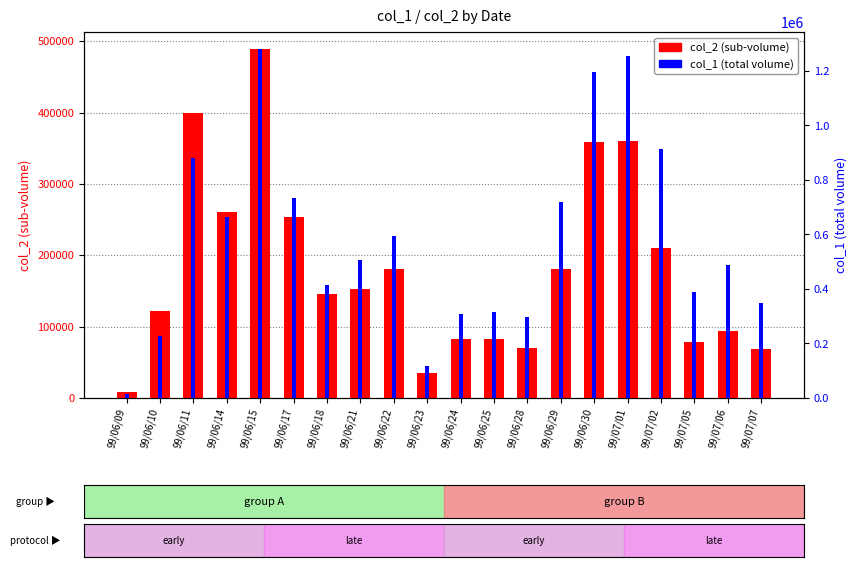

At how many categories does at least one series exceed 47127?

19